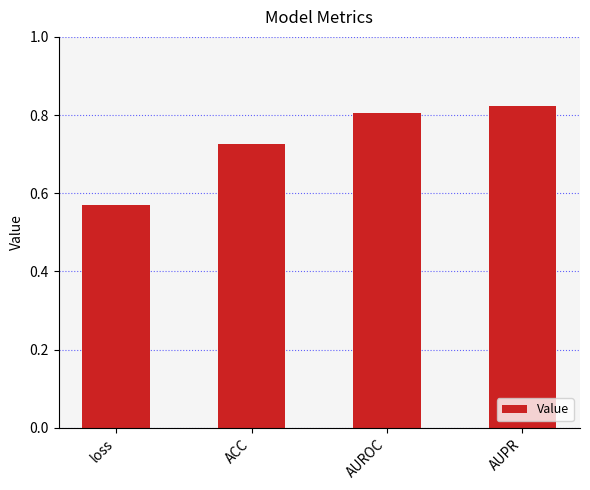

Between loss and AUPR, which is larger?

AUPR